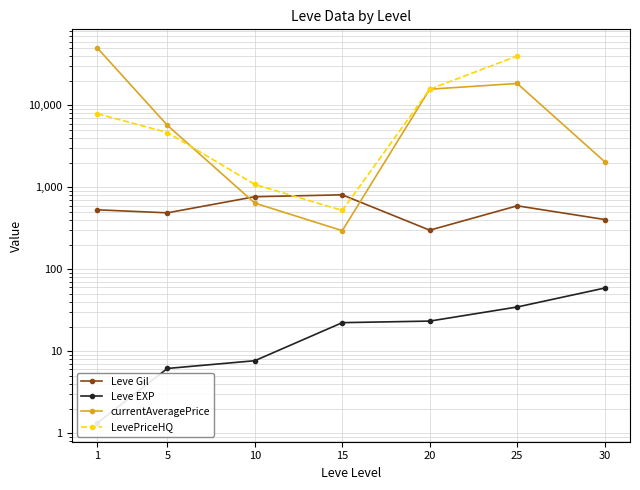

Which series has the widest spread of values?

currentAveragePrice